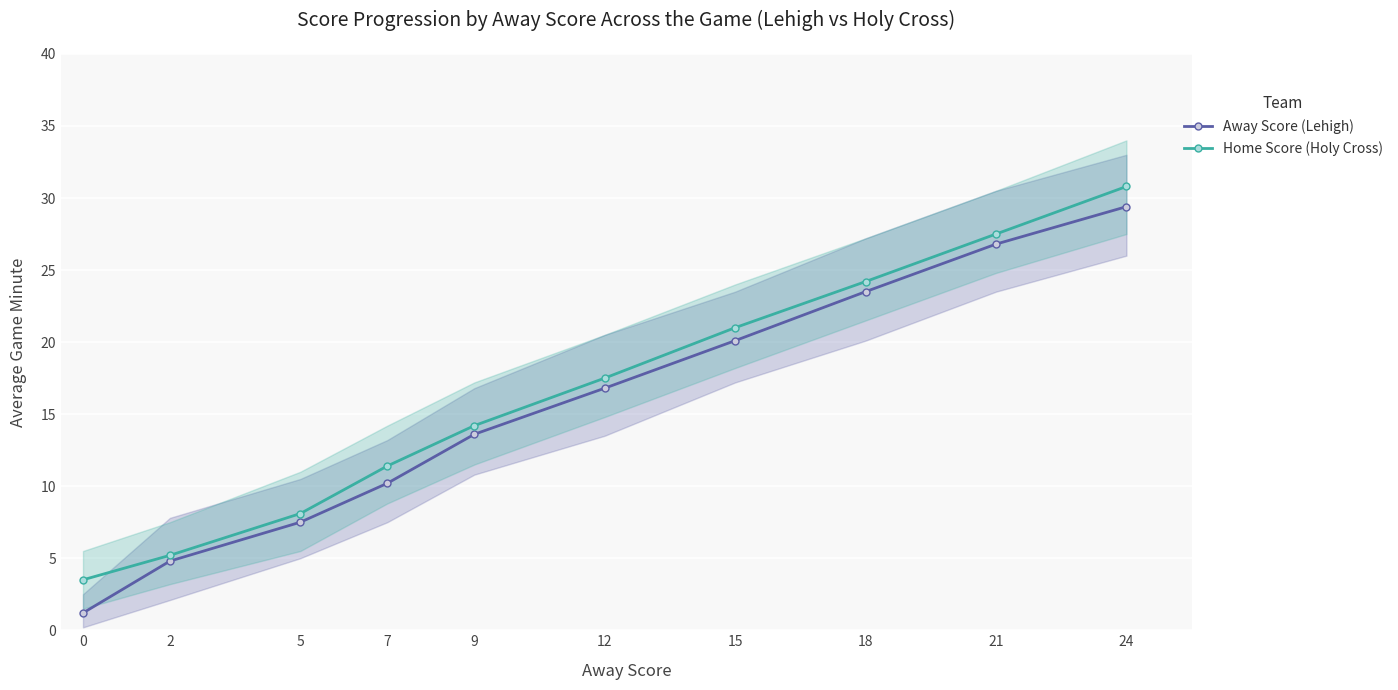

Count the number of data series in this chart.

2